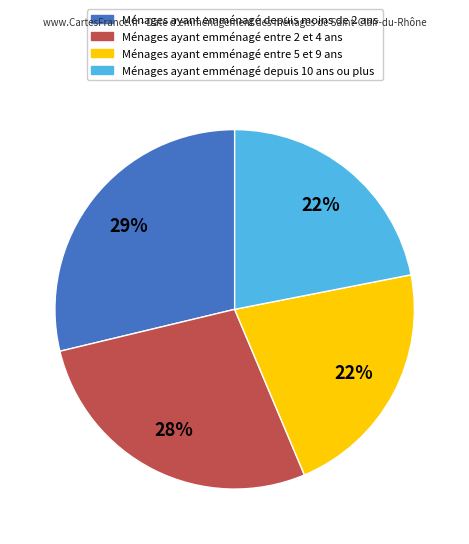

To the nearest percent, what is the difference between the largest and smallest slice percentages?

7%